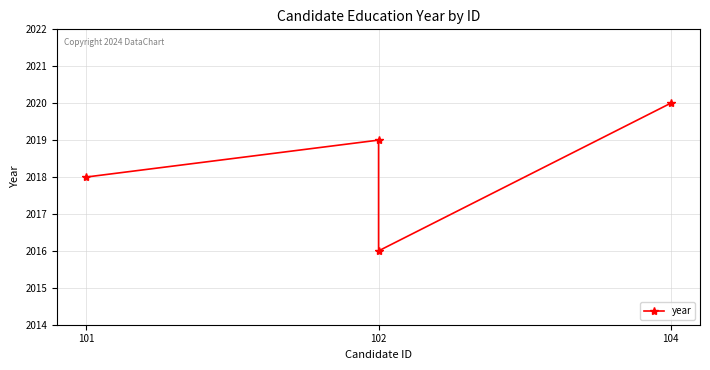

Reading left to right, what are all the values shown in this chart?

2018	2019	2016	2020